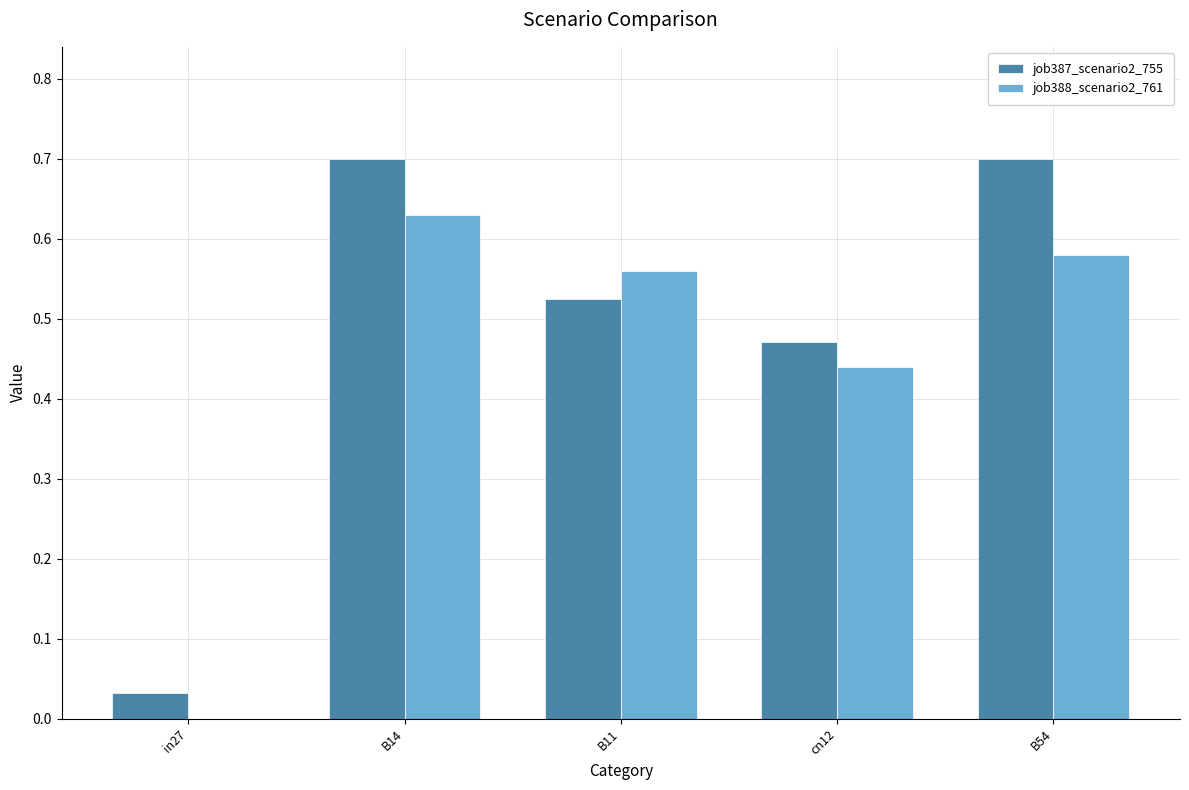

Which series has the widest spread of values?

job387_scenario2_755